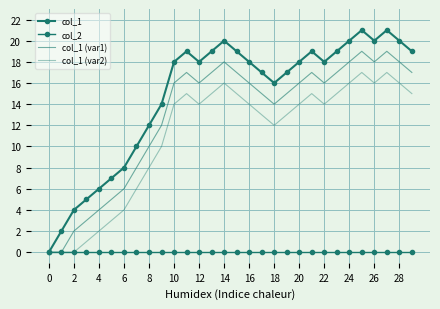

Reading right to left, list all the values displayed in this chart.

col_1: 19	20	21	20	21	20	19	18	19	18	17	16	17	18	19	20	19	18	19	18	14	12	10	8	7	6	5	4	2	0
col_2: 0	0	0	0	0	0	0	0	0	0	0	0	0	0	0	0	0	0	0	0	0	0	0	0	0	0	0	0	0	0
col_1 (var1): 17	18	19	18	19	18	17	16	17	16	15	14	15	16	17	18	17	16	17	16	12	10	8	6	5	4	3	2	0	0
col_1 (var2): 15	16	17	16	17	16	15	14	15	14	13	12	13	14	15	16	15	14	15	14	10	8	6	4	3	2	1	0	0	0